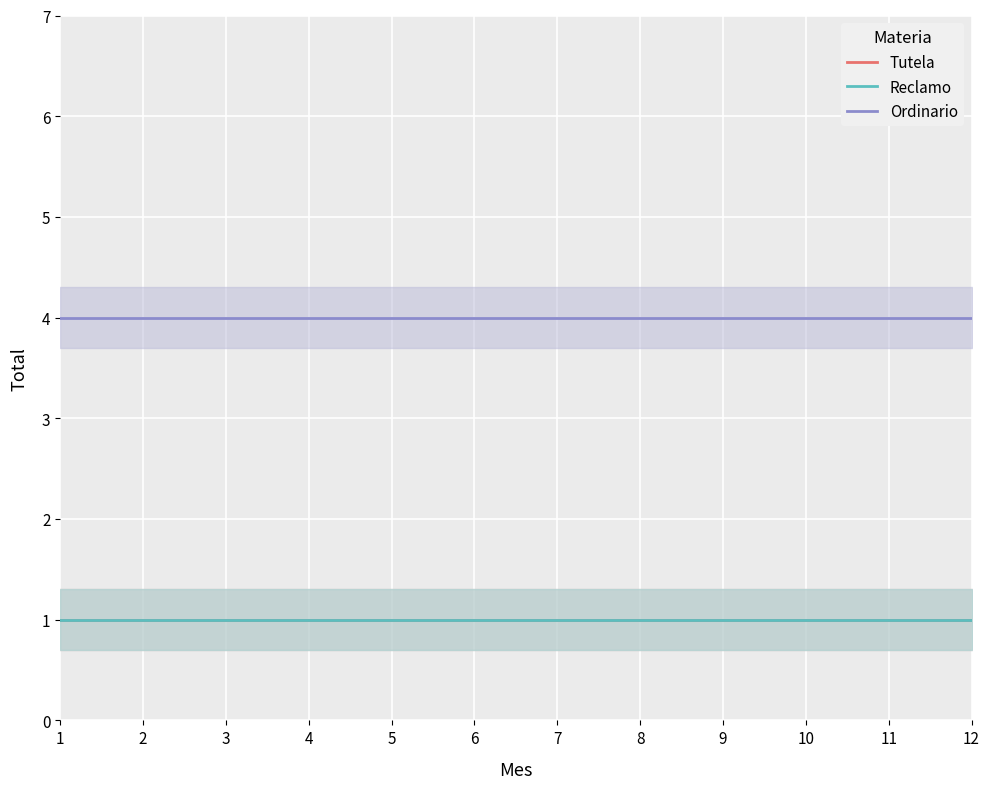

Reading left to right, transcribe all the data shown in this chart.

Tutela: 1	1	1	1	1	1	1	1	1	1	1	1
Reclamo: 1	1	1	1	1	1	1	1	1	1	1	1
Ordinario: 4	4	4	4	4	4	4	4	4	4	4	4